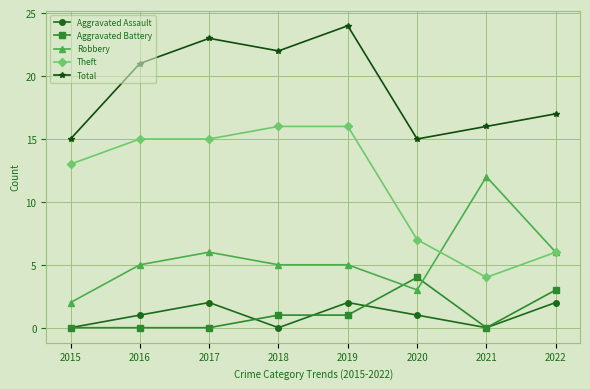

What is the average value of the Robbery series?

6